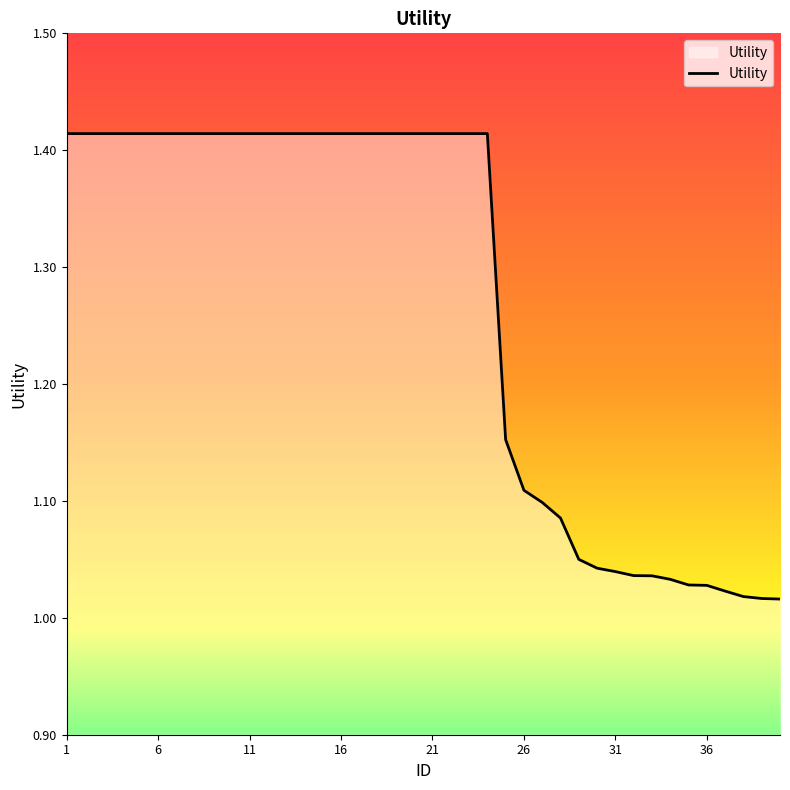

What is the difference between the maximum and minimum values?

0.4